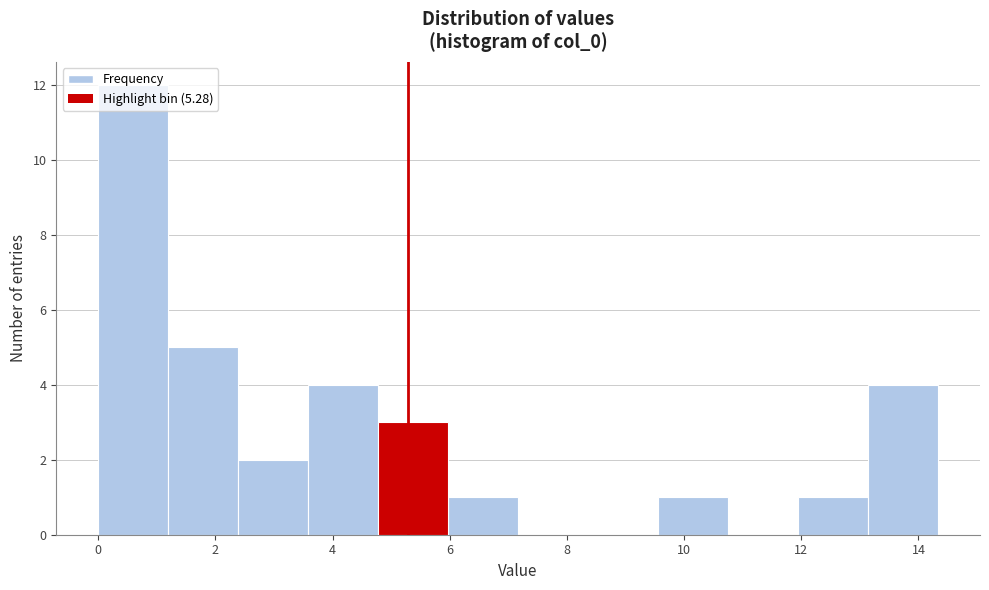

Reading left to right, transcribe this chart: for each bar, give the range it covers on the x-axis and its height. Neither the bar edges nor the heights are printed on the chart, so give them approximately, as read against the axes.

0.0 to 1.2: 12
1.2 to 2.4: 5
2.4 to 3.6: 2
3.6 to 4.8: 4
4.8 to 6.0: 3
6.0 to 7.2: 1
7.2 to 8.4: 0
8.4 to 9.6: 0
9.6 to 10.8: 1
10.8 to 12.0: 0
12.0 to 13.2: 1
13.2 to 14.4: 4